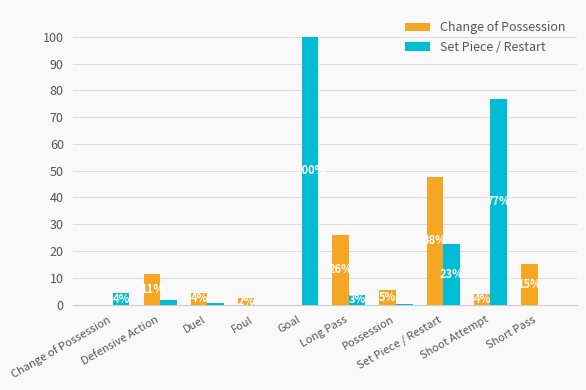

Are the bars horizontal?

No